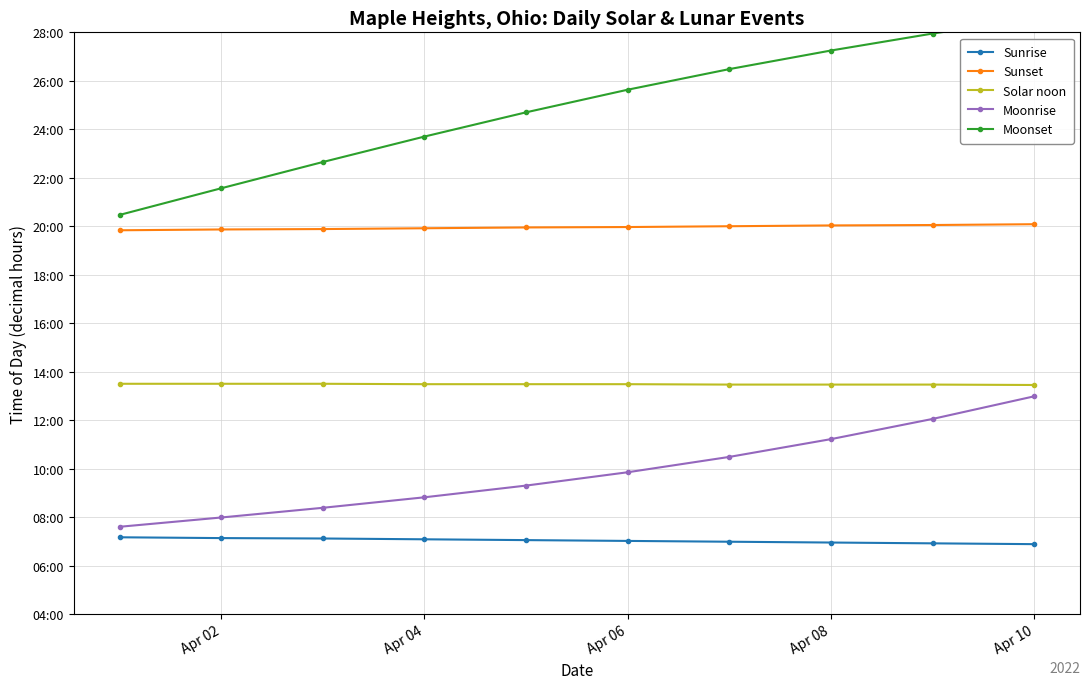

At Apr 02, list the series in order from smallest to largest.

Sunrise, Moonrise, Solar noon, Sunset, Moonset